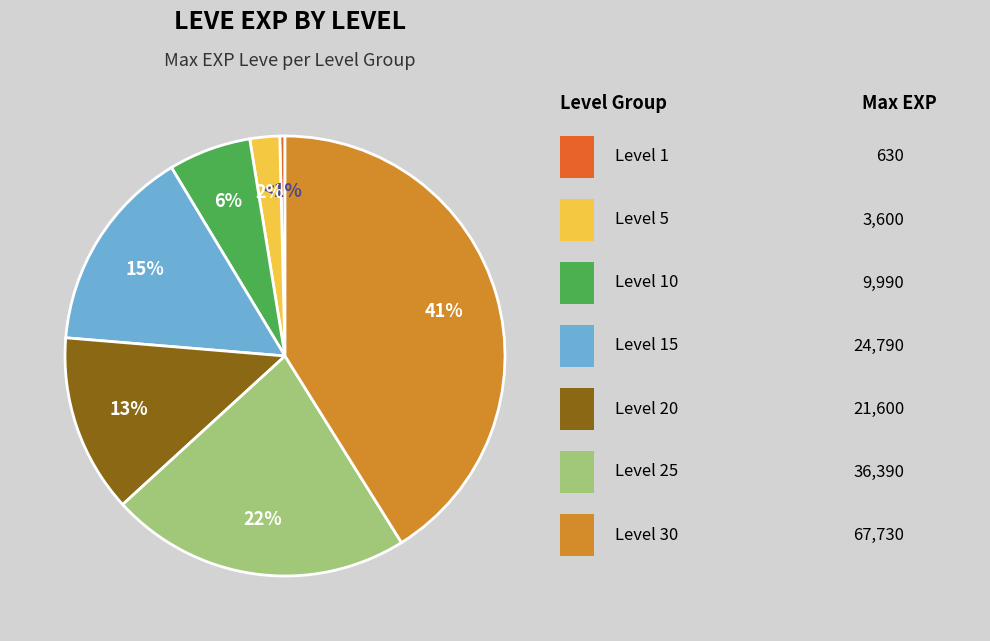

Count the number of slices in the pie.

7